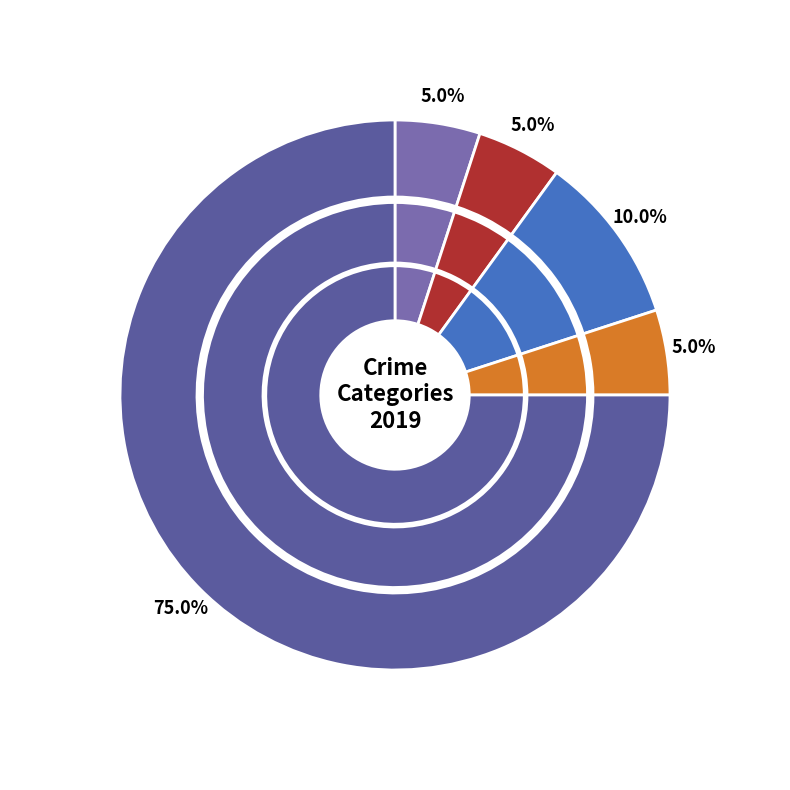

Does any single category account for the majority?

Yes